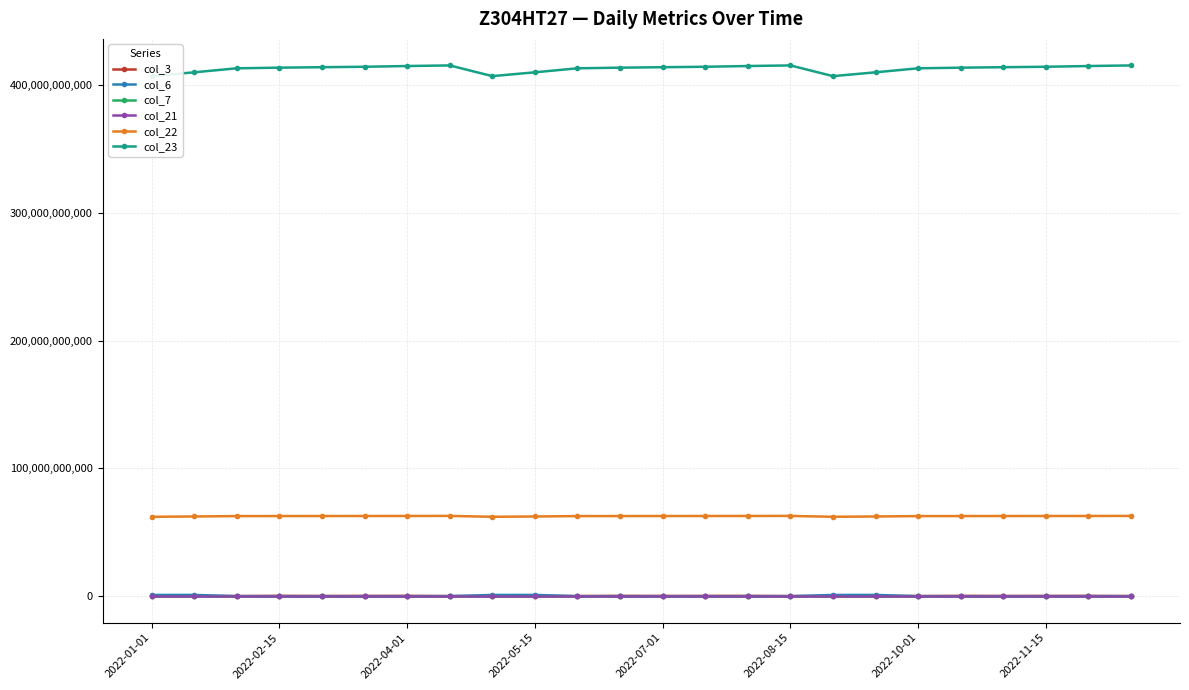

At which category does col_22 reach its first local valley?

8